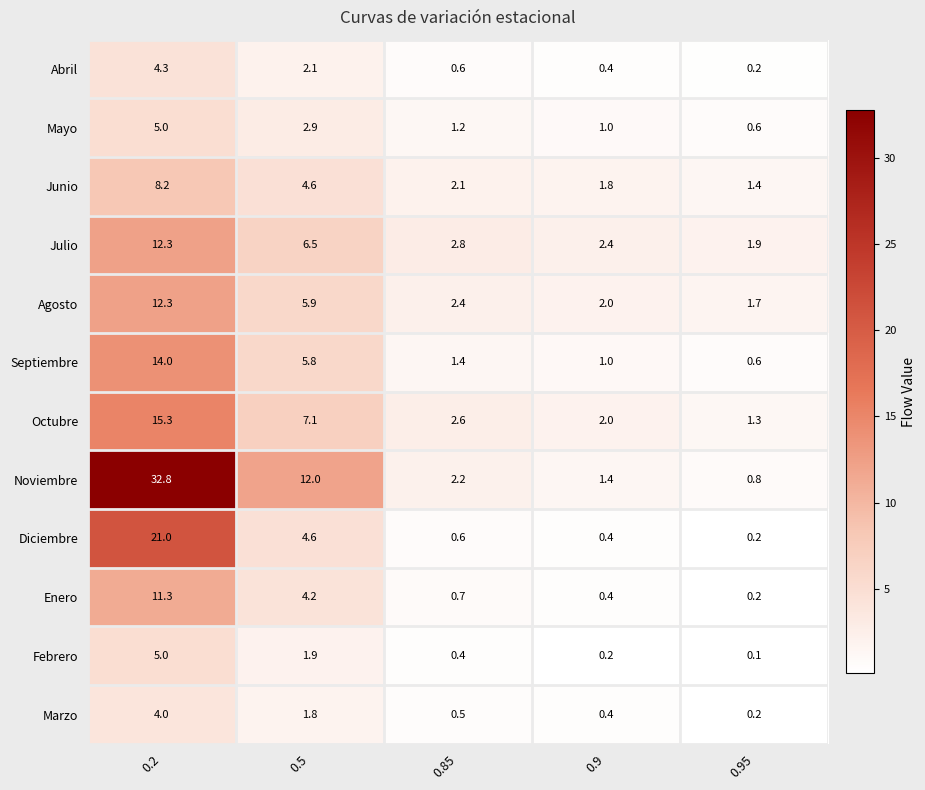

The value of Octubre at 0.85 is 4.1. True or false?

False